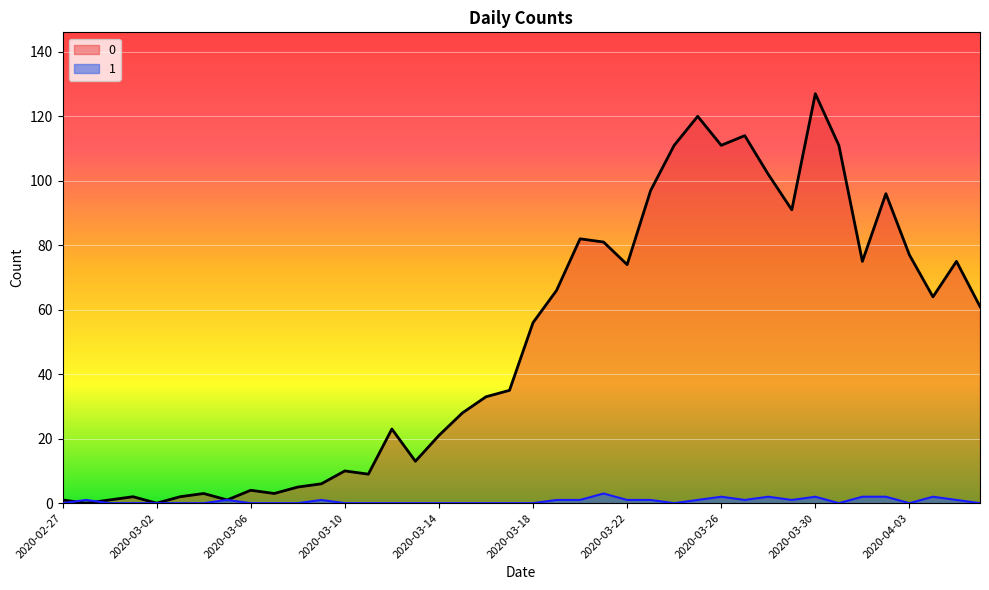

What is the average value of the 0 series?

50